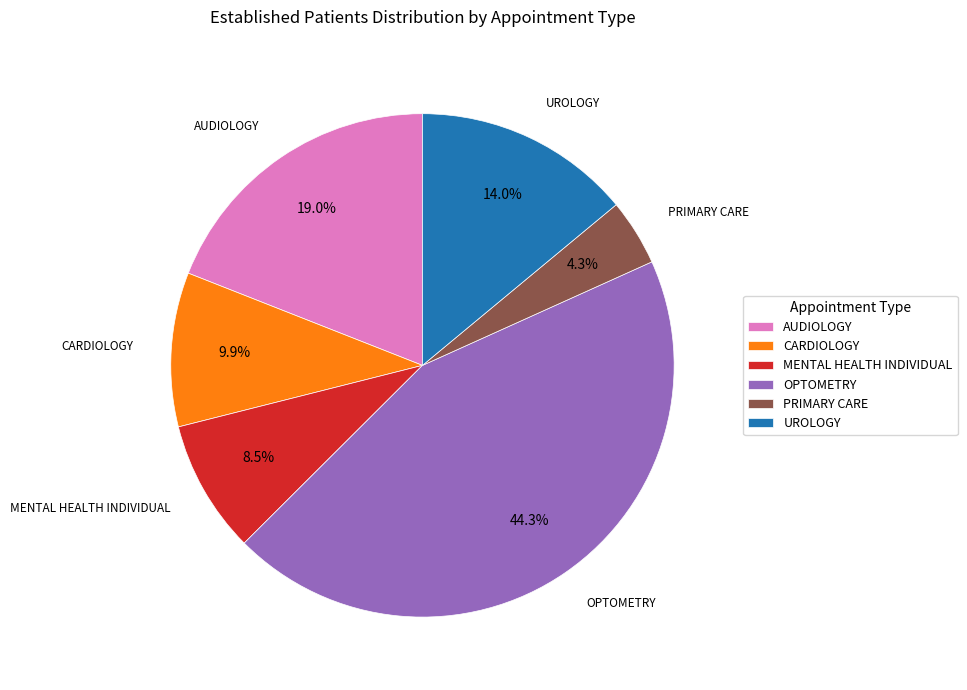

Which slice is the smallest?

PRIMARY CARE